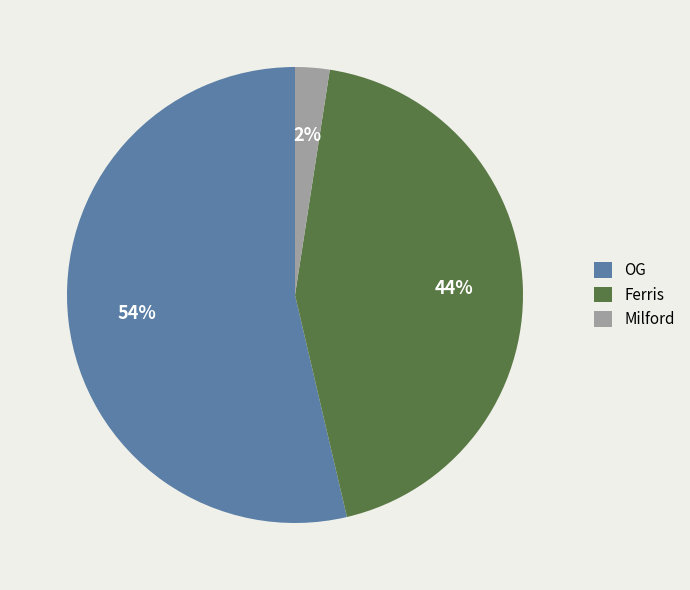

True or false: OG accounts for 54% of the total.

True